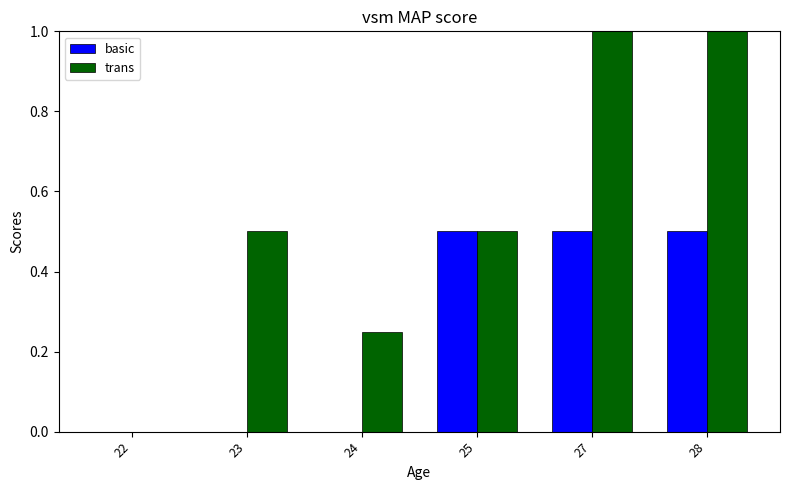

What is the highest value of the trans series?

1.0